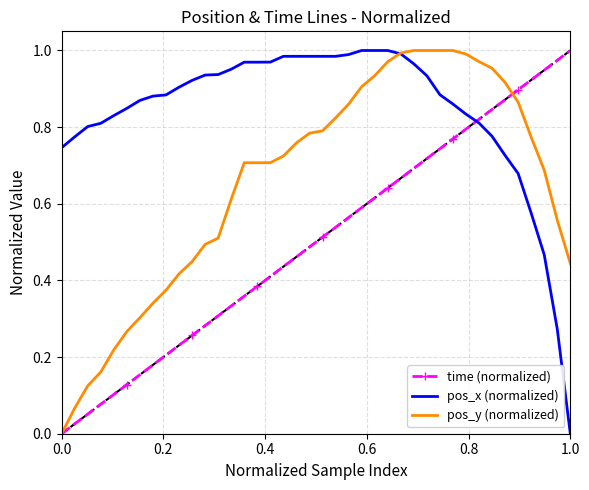

Which series has the largest total across all categories?

pos_x (normalized)